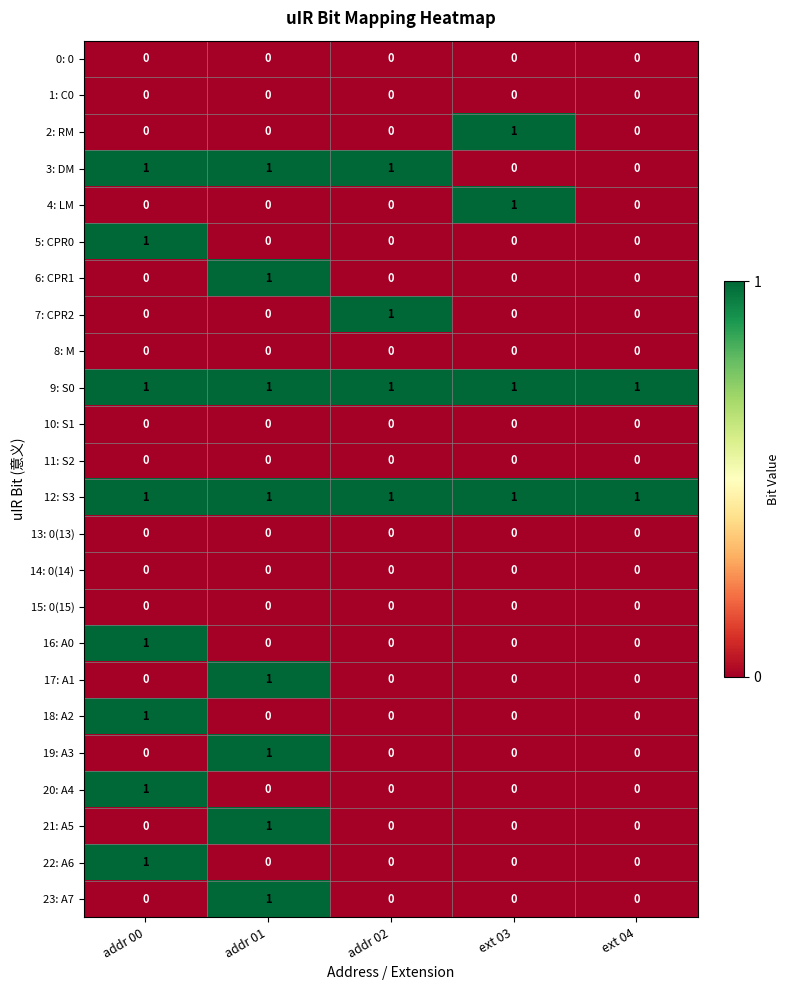

At how many categories does at least one series exceed 0?

5